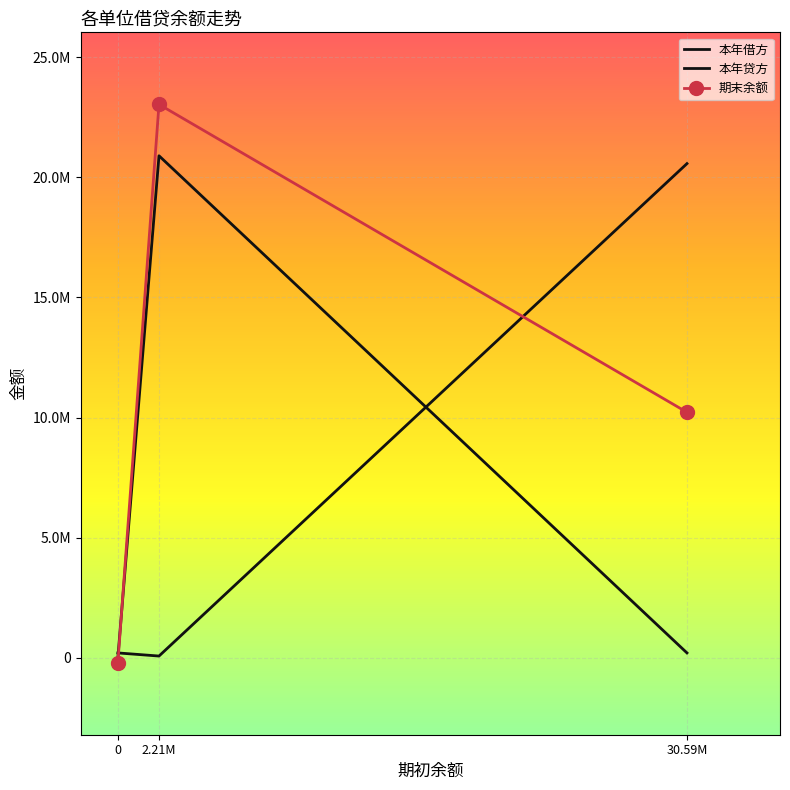

What is the difference between the maximum and minimum values in the 本年借方 series?

20897209.8